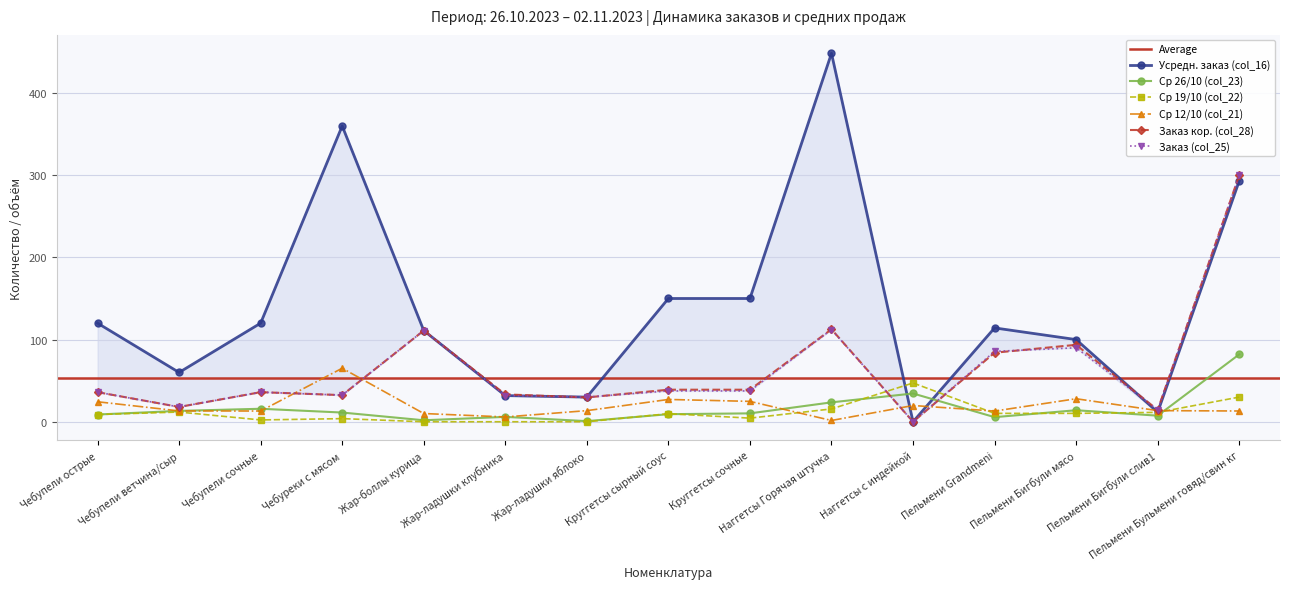

What is the average value of the col_21 series?

19.1